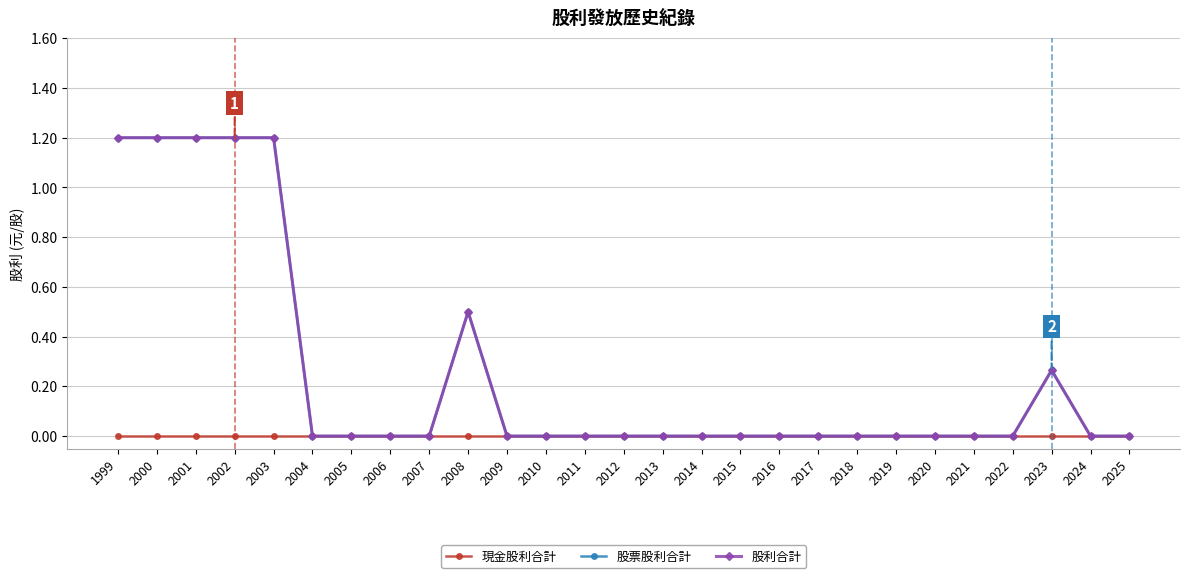

True or false: 股票股利合計 and 現金股利合計 cross at least once.

False